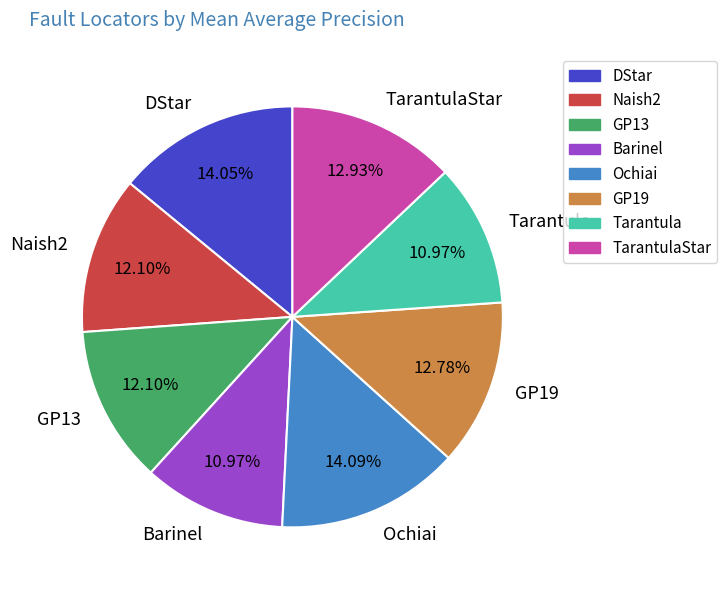

To the nearest percent, what is the combined percentage of Ochiai and DStar?

28%